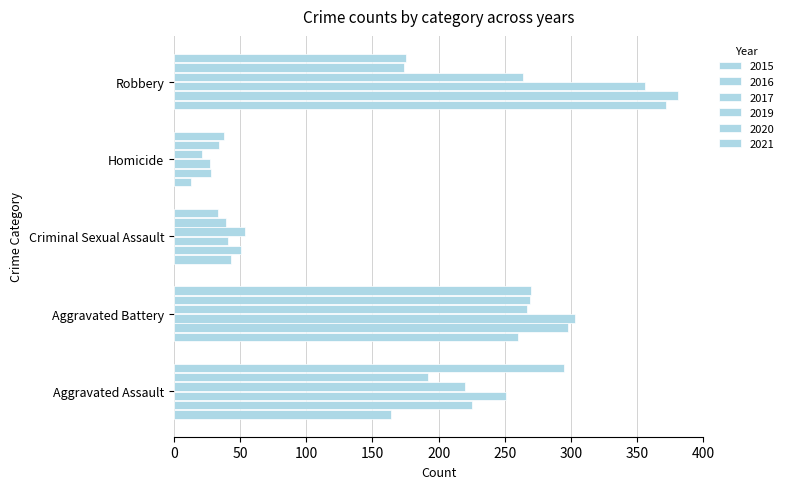

Where does the 2020 series first go above 174?

Aggravated Assault